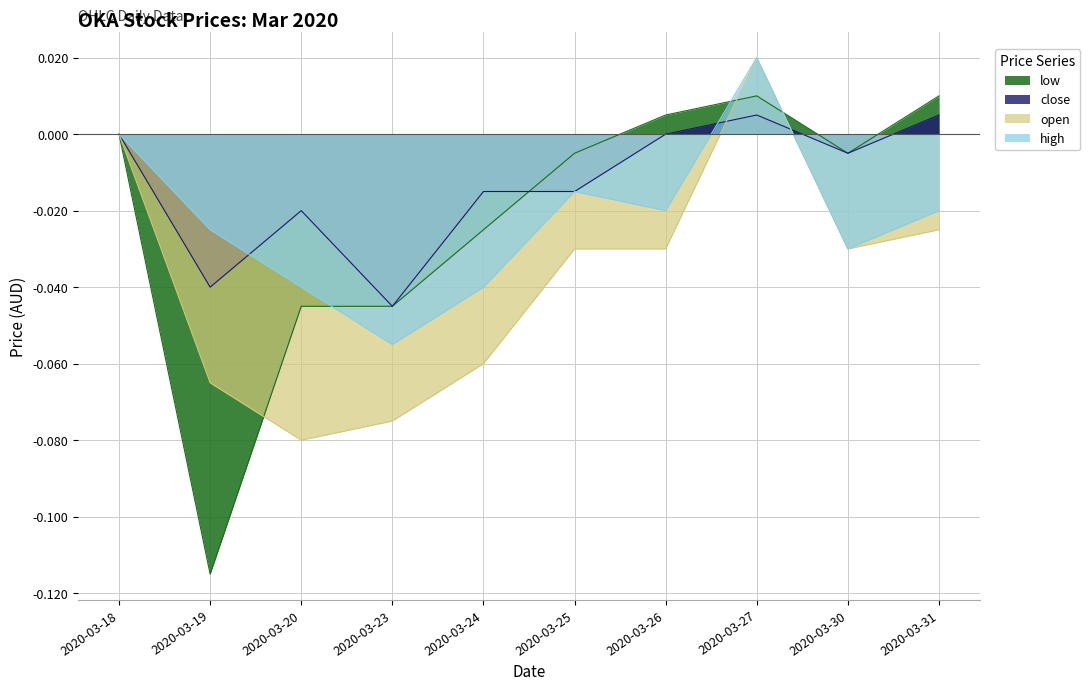

Reading left to right, what are all the values shown in this chart?

open: 2020-03-18=0.0	2020-03-19=-0.1	2020-03-20=-0.1	2020-03-23=-0.1	2020-03-24=-0.1	2020-03-25=-0.0	2020-03-26=-0.0	2020-03-27=0.0	2020-03-30=-0.0	2020-03-31=-0.0
high: 2020-03-18=0.0	2020-03-19=-0.0	2020-03-20=-0.0	2020-03-23=-0.1	2020-03-24=-0.0	2020-03-25=-0.0	2020-03-26=-0.0	2020-03-27=0.0	2020-03-30=-0.0	2020-03-31=-0.0
low: 2020-03-18=0.0	2020-03-19=-0.1	2020-03-20=-0.0	2020-03-23=-0.0	2020-03-24=-0.0	2020-03-25=-0.0	2020-03-26=0.0	2020-03-27=0.0	2020-03-30=-0.0	2020-03-31=0.0
close: 2020-03-18=0.0	2020-03-19=-0.0	2020-03-20=-0.0	2020-03-23=-0.0	2020-03-24=-0.0	2020-03-25=-0.0	2020-03-26=0.0	2020-03-27=0.0	2020-03-30=-0.0	2020-03-31=0.0